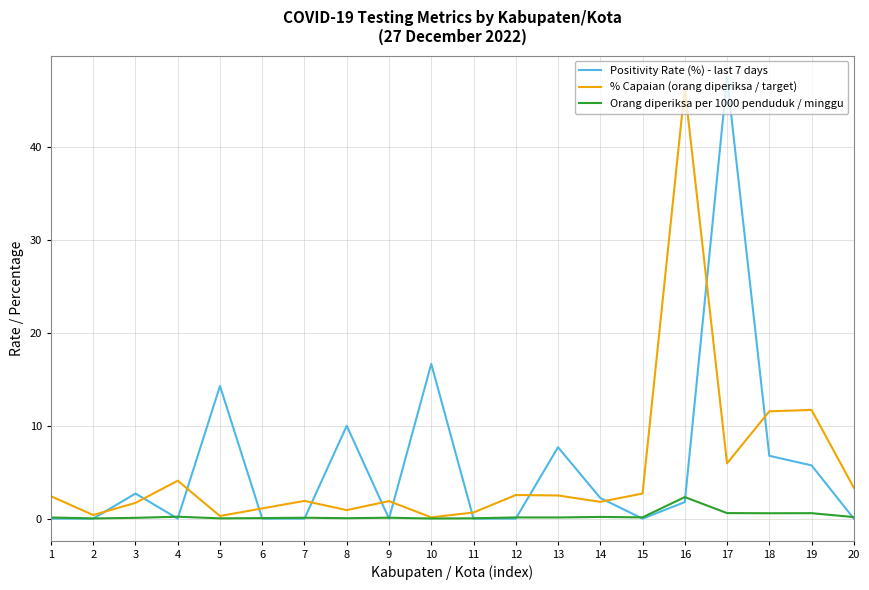

At how many categories does at least one series exceed 29?

2